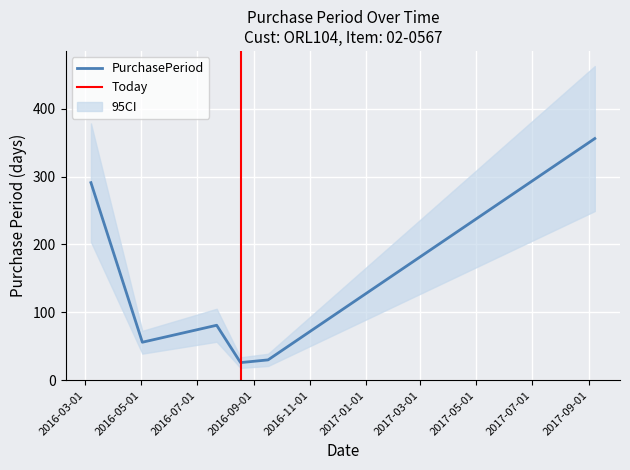

The value at 2016-07-22 is 81. True or false?

True